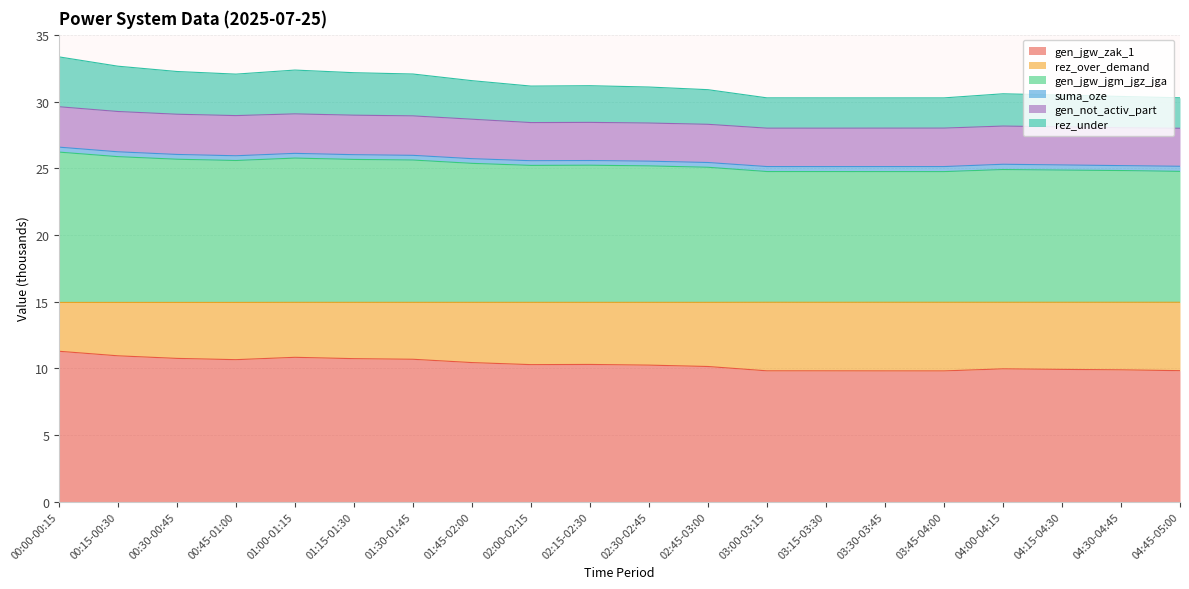

At which category is the sum across all series the highest?

00:00-00:15